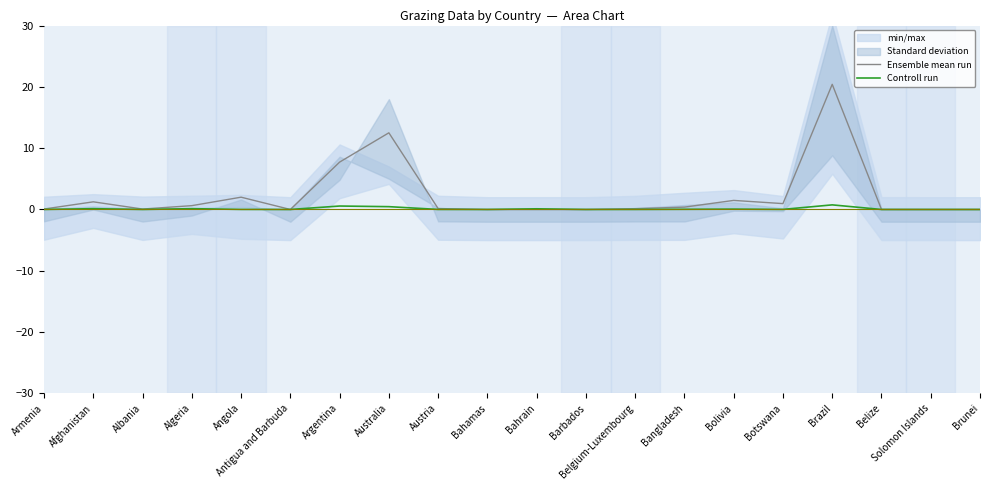

Reading right to left, transcribe all the data shown in this chart.

Ensemble mean run: 0.0	0.0	0.0	20.4	1.0	1.5	0.4	0.1	0.0	0.0	0.0	0.2	12.5	7.7	0.0	2.0	0.6	0.1	1.2	0.1
Controll run: 0.0	0.0	0.0	0.8	0.0	0.1	0.0	0.0	0.0	0.1	0.0	0.0	0.5	0.6	0.0	0.0	0.1	0.0	0.1	0.0